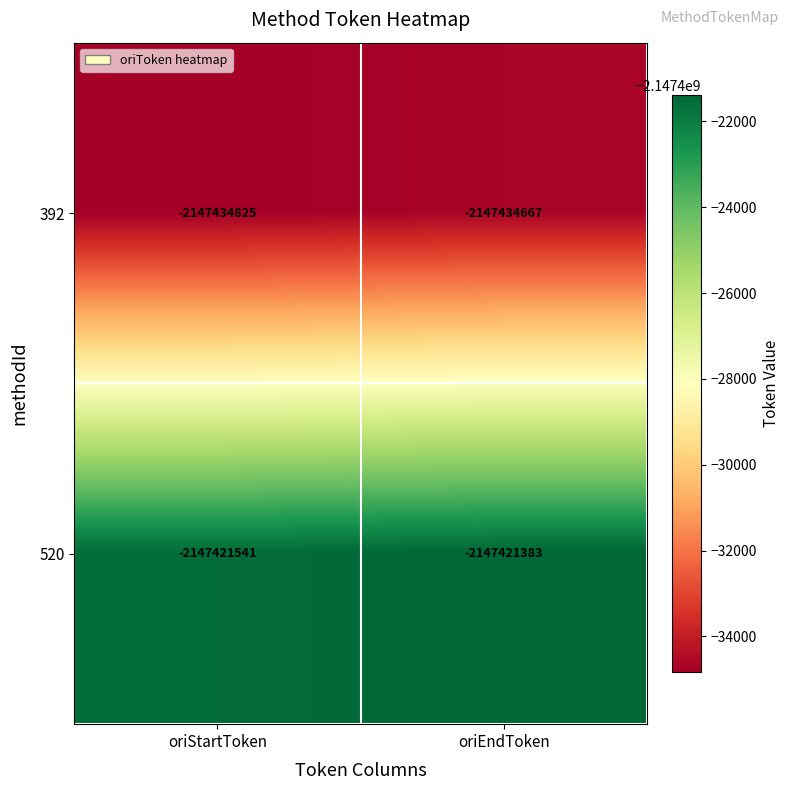

What is the total value across all series at oriEndToken?

-4294856050